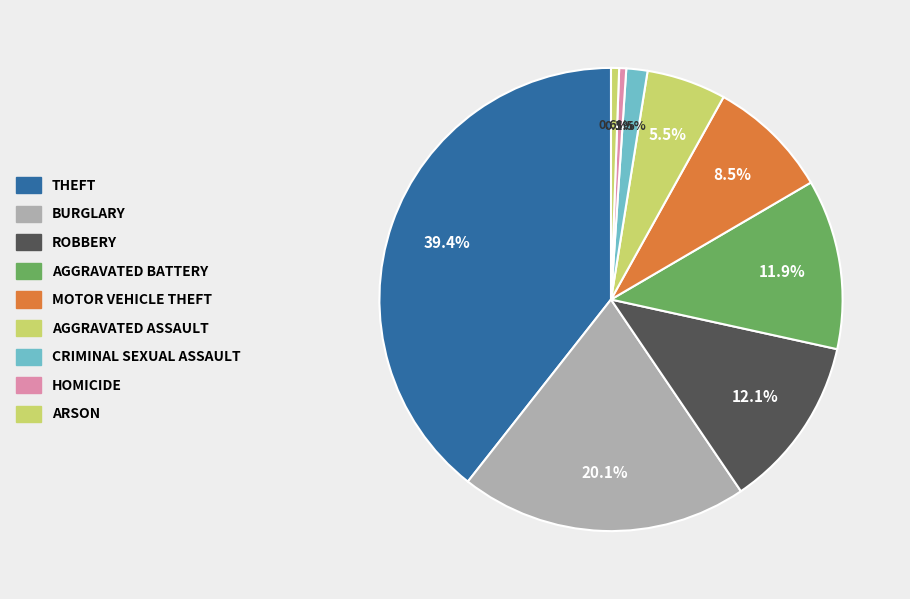

Rank the categories by value from lowest to highest.

Homicide, Arson, Criminal Sexual Assault, Aggravated Assault, Motor Vehicle Theft, Aggravated Battery, Robbery, Burglary, Theft